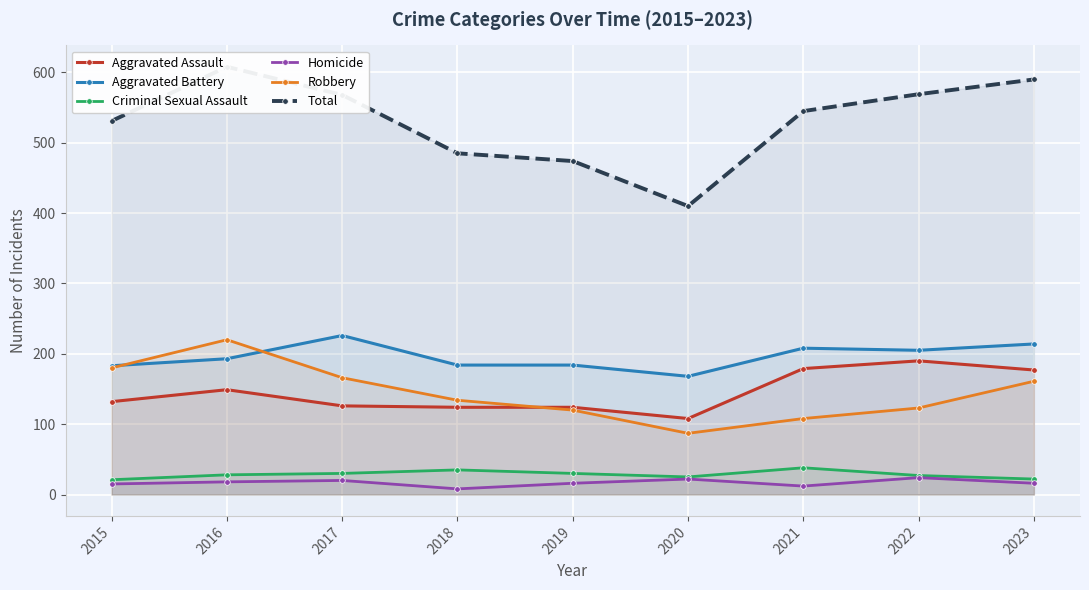

True or false: Total and Criminal Sexual Assault cross at least once.

False